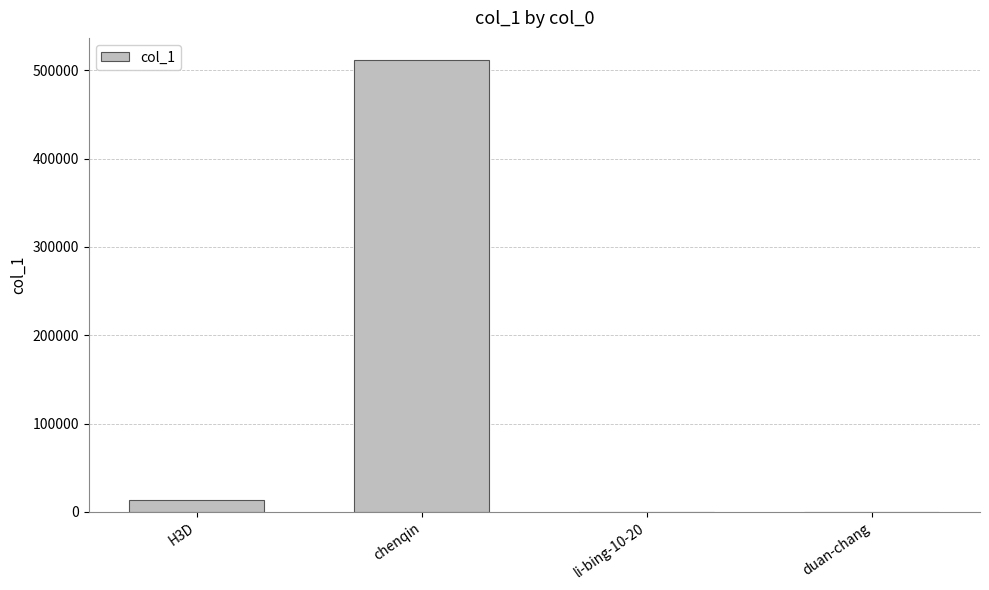

Which label corresponds to the largest value in the chart?

chenqin